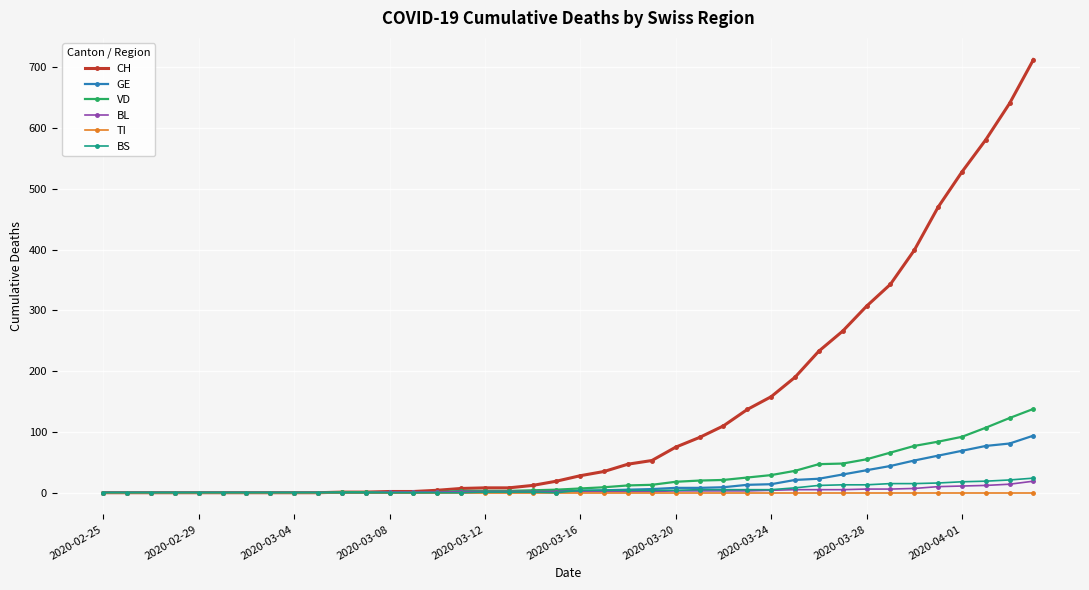

How many categories are shown in the chart?

40